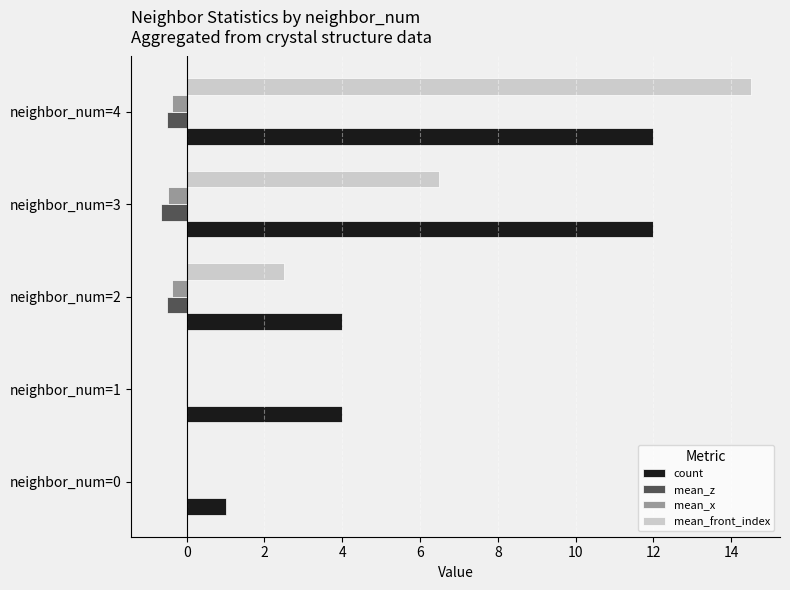

What is the greatest value displayed?

14.5